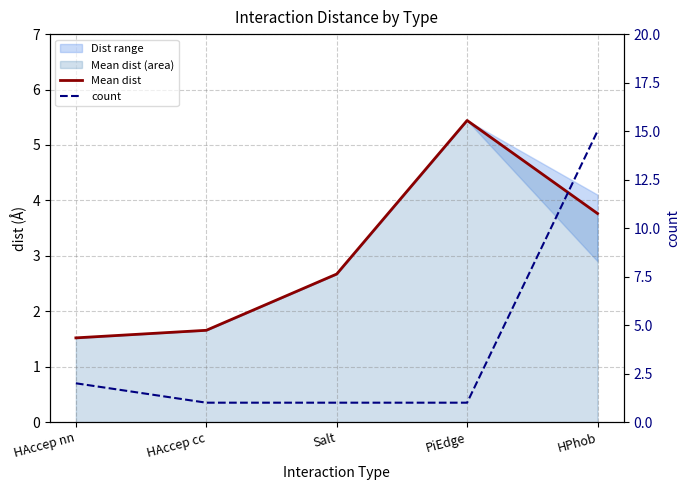

At PiEdge, list the series in order from largest to smallest.

Mean dist, count